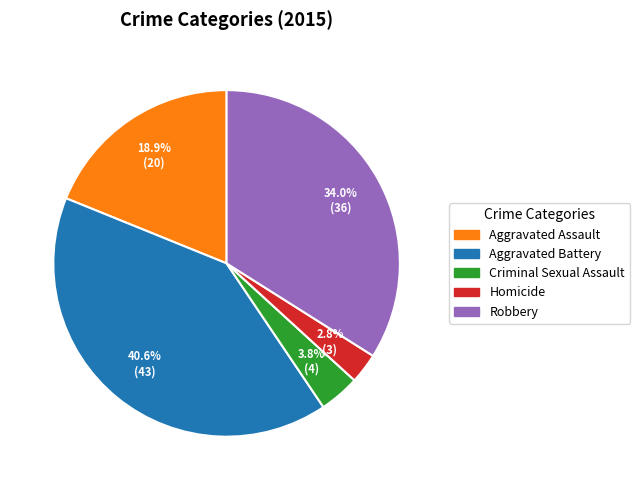

Which slice is the largest?

Aggravated Battery